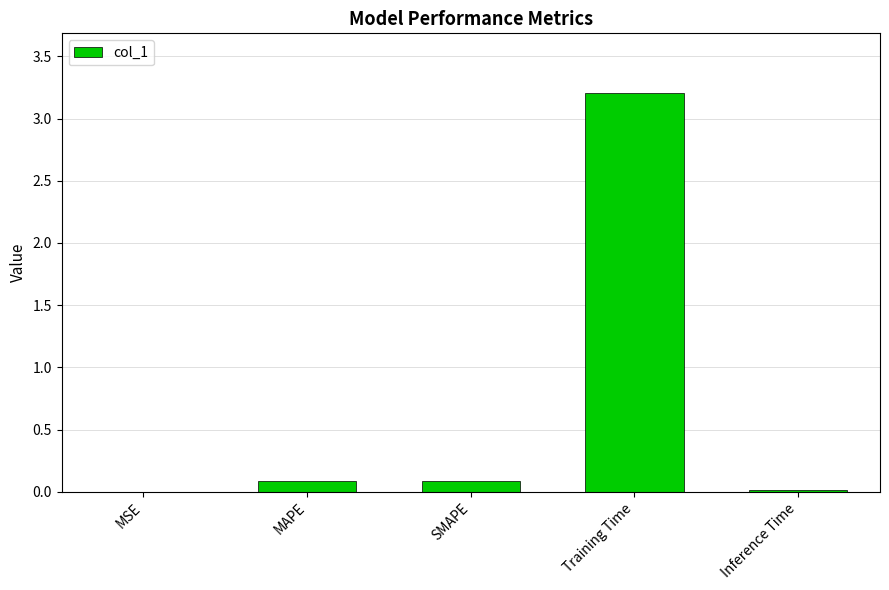

What is the maximum value shown in the chart?

3.2